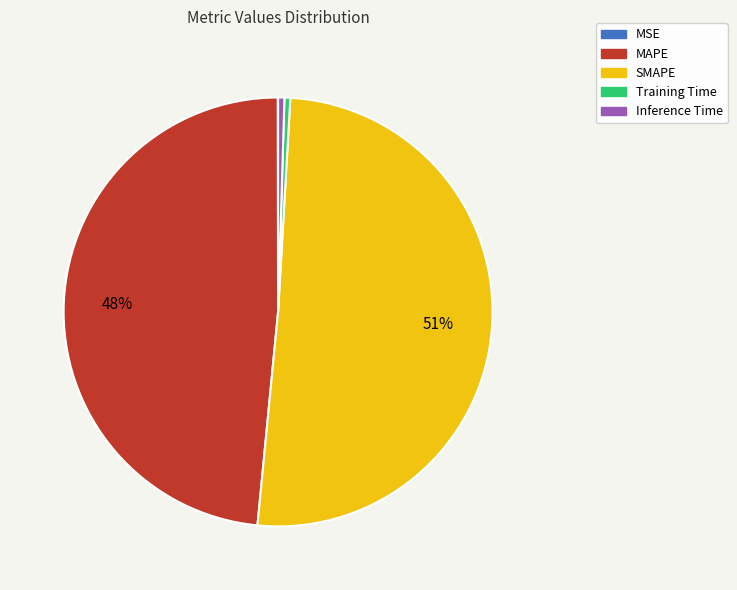

What is the largest slice in the pie chart?

SMAPE